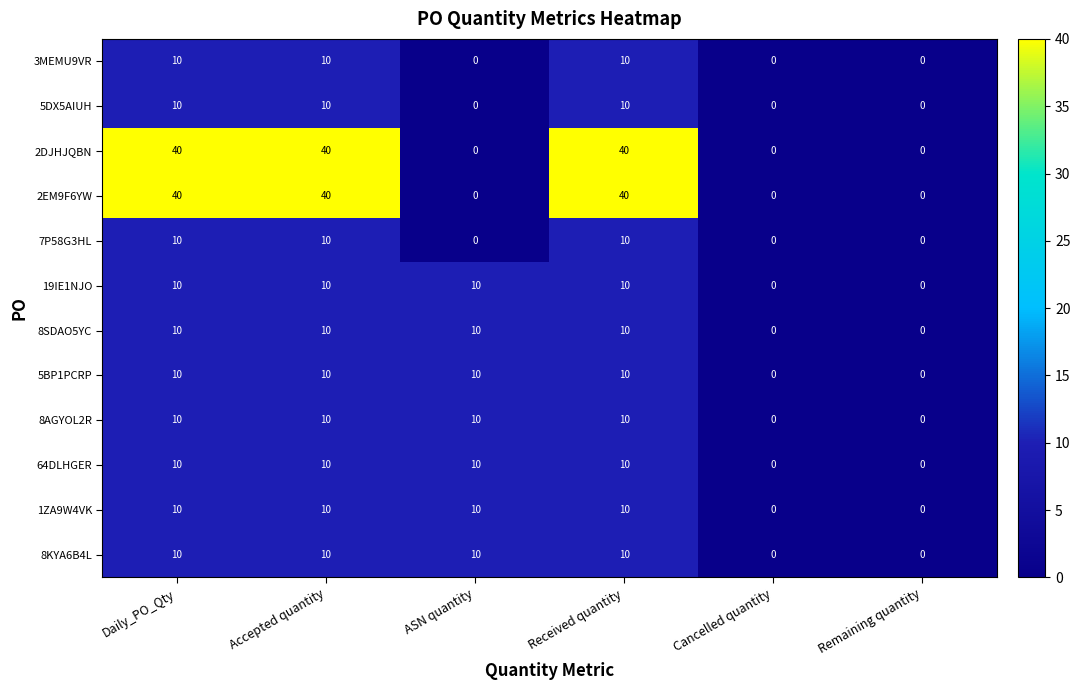

What is the difference between the second highest and minimum values in the 2EM9F6YW series?

40